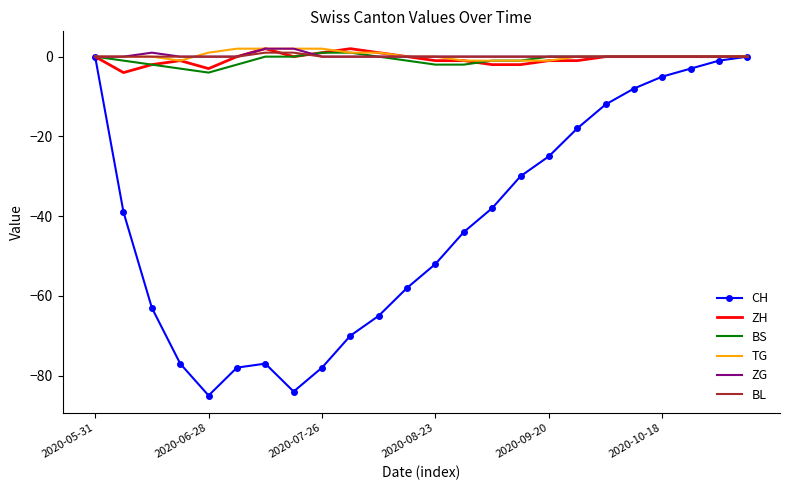

What is the smallest value displayed?

-85